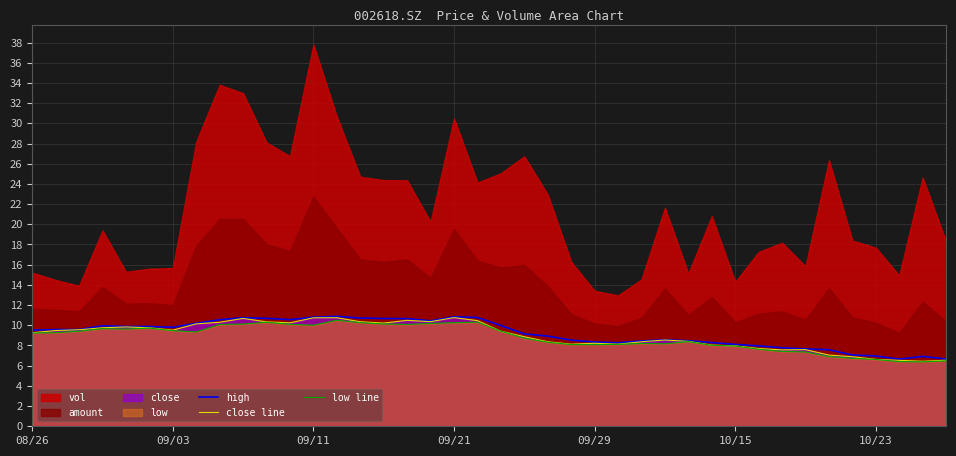

True or false: low line has a value of 15.7 at 09/11.

False